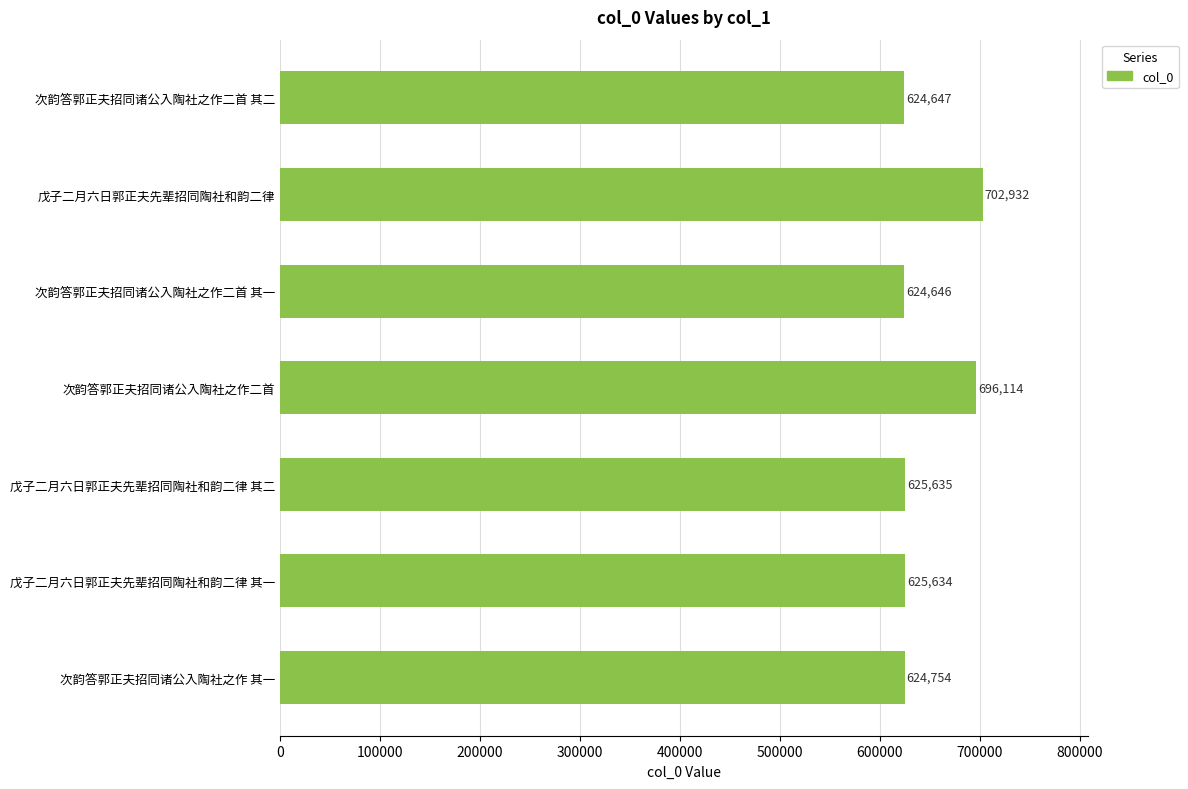

Are the bars grouped side by side (vs. stacked)?

No